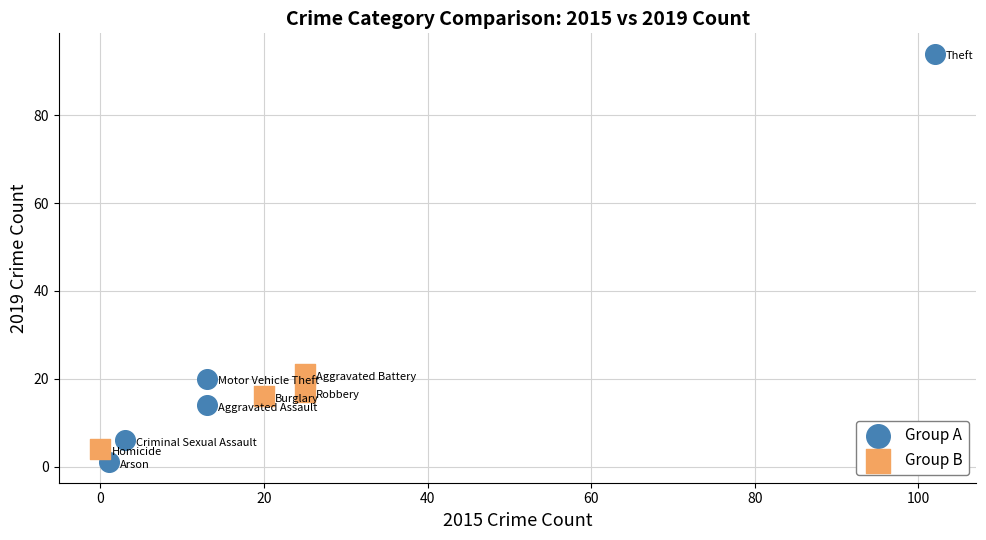

Which series has the largest Y range (max minus min)?

Group A